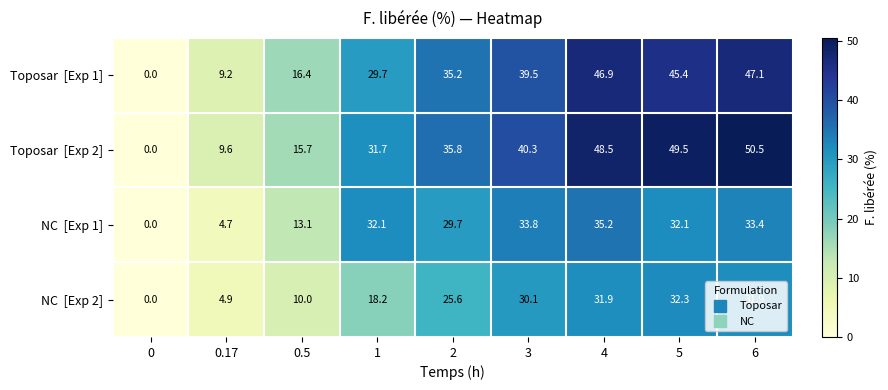

What is the difference between the highest and lowest values at 4?

16.6